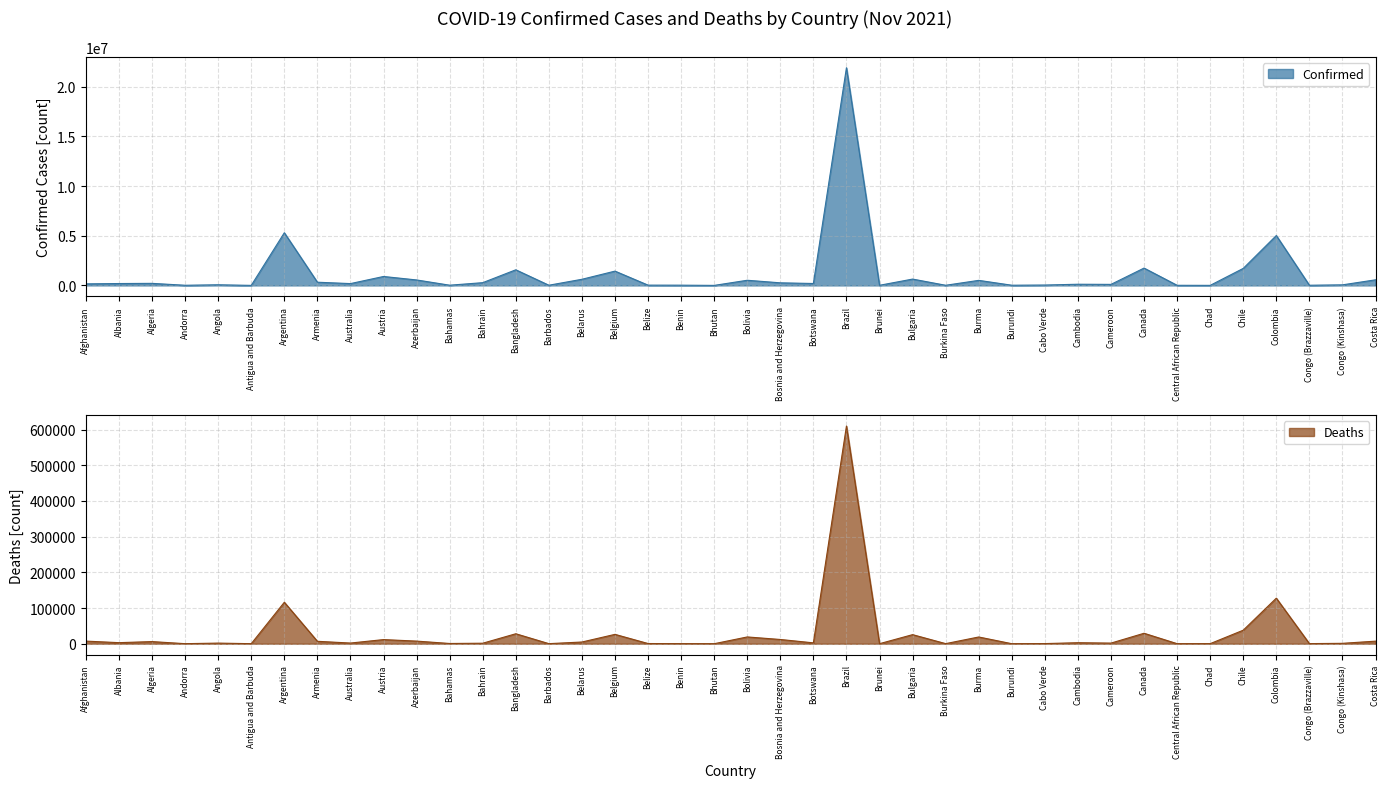

Between Bahamas and Barbados, which is larger?

Bahamas